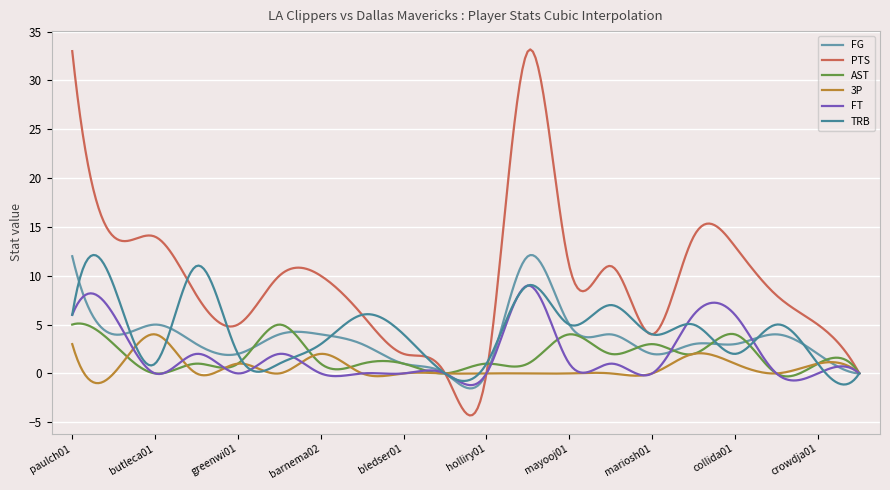

In AST, how many points are lower than both neighbors (excluding endpoints)?

8